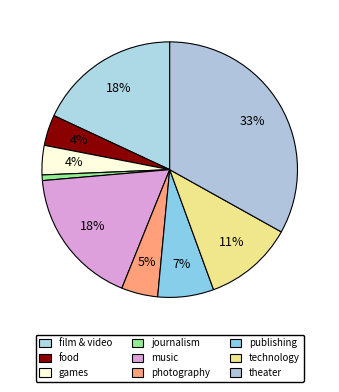

What is the largest slice in the pie chart?

theater